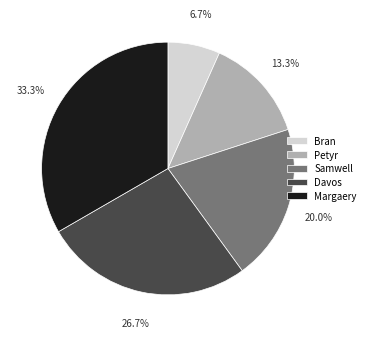

True or false: Davos accounts for 27% of the total.

True